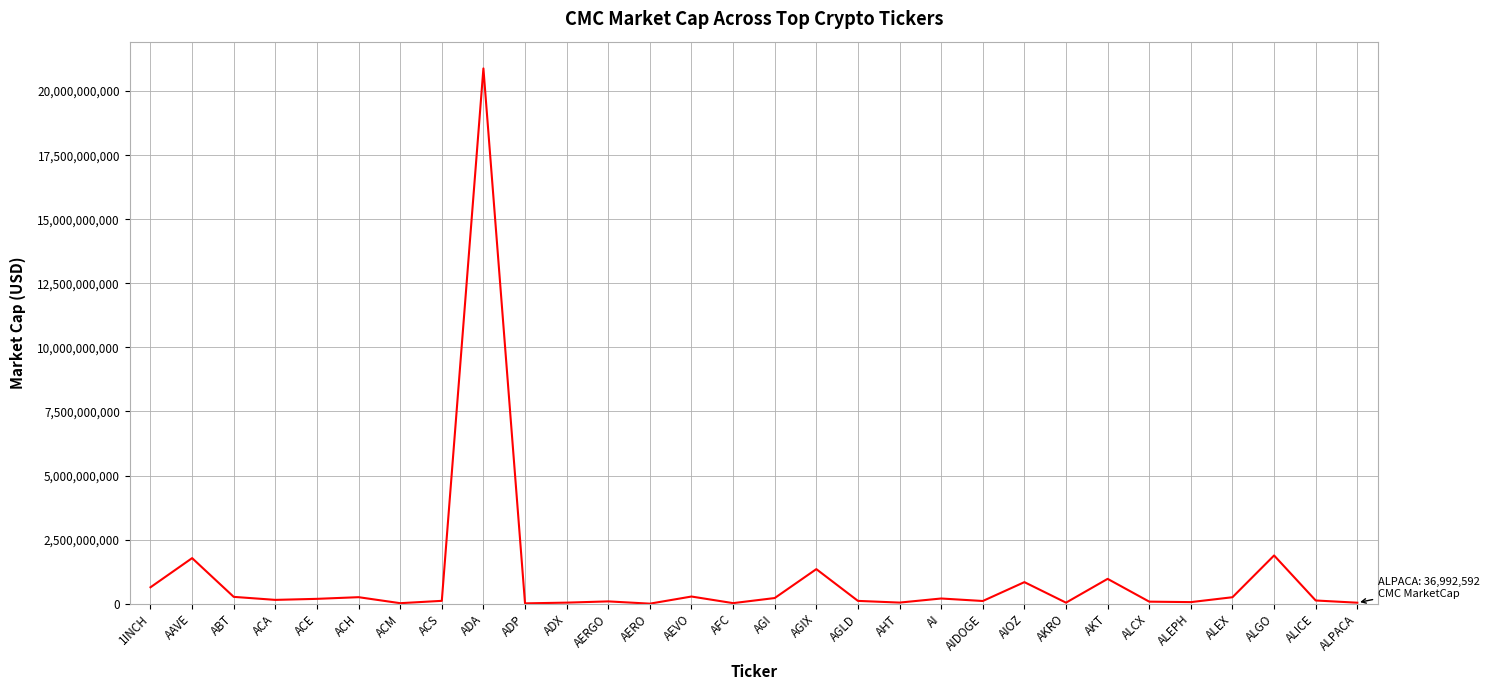

What is the difference between the maximum and minimum values?

20884302202.7